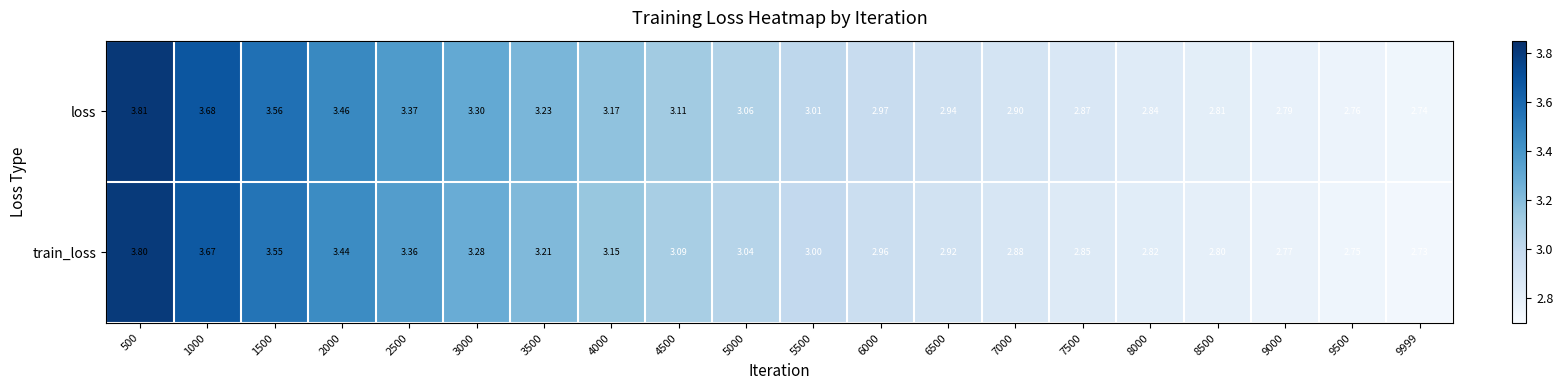

List the series in order of their peak value, lowest first.

train_loss, loss